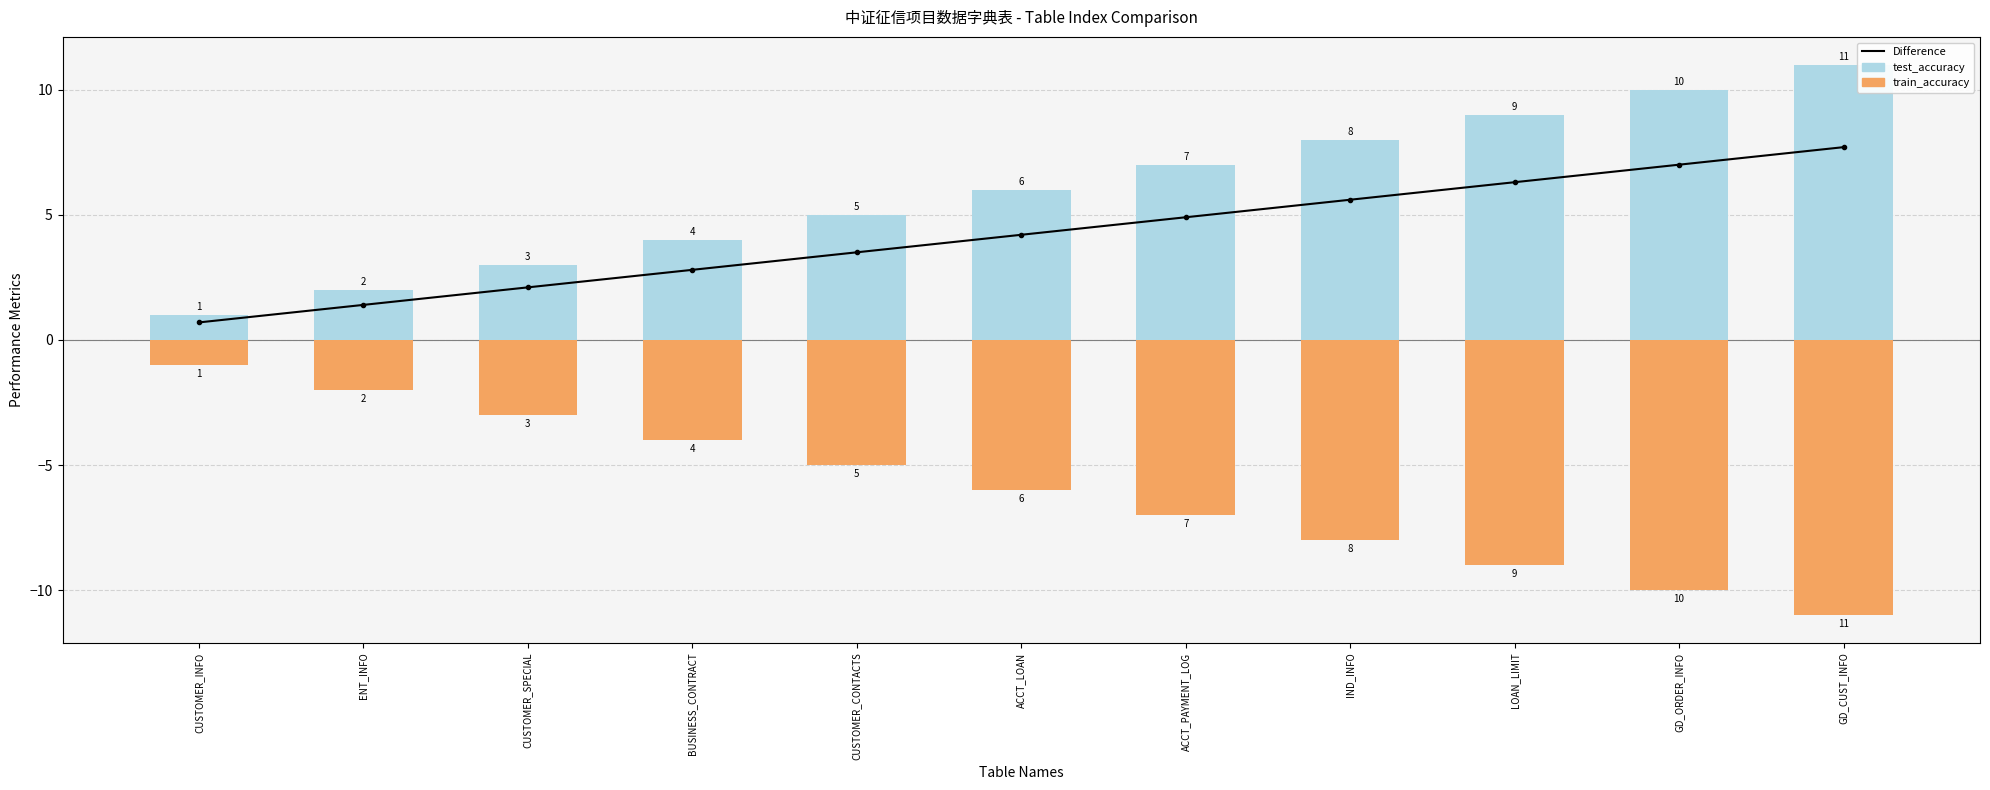

Is it true that train_accuracy equals -7.0 at ACCT_PAYMENT_LOG?

True